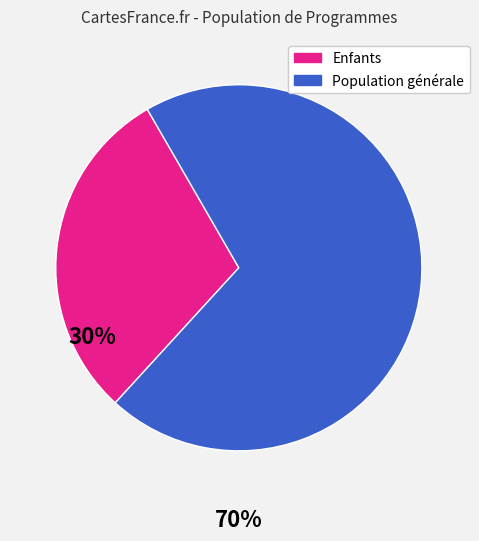

Does any single category account for the majority?

Yes